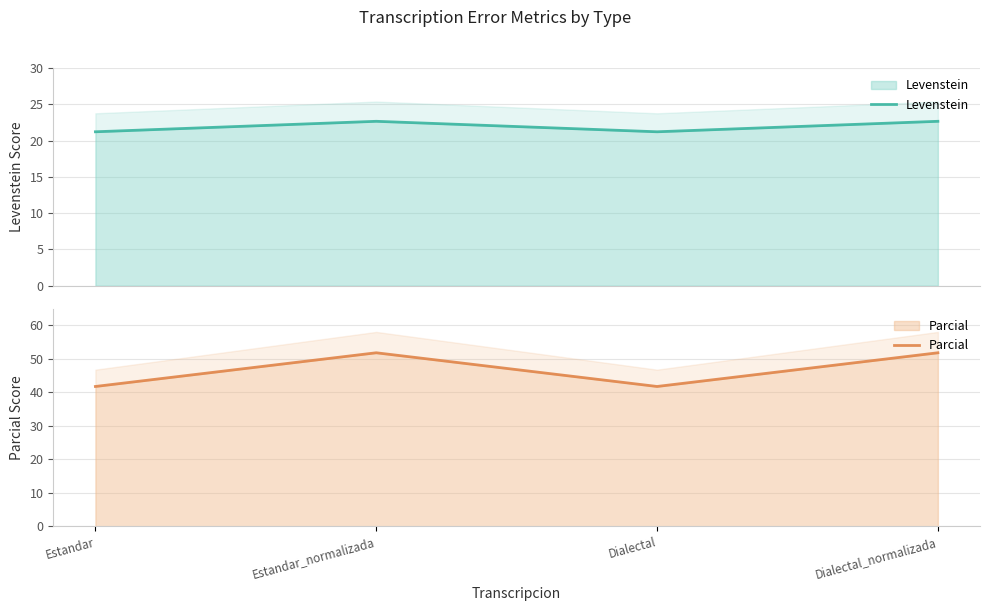

How many data points in Parcial are above 51?

2